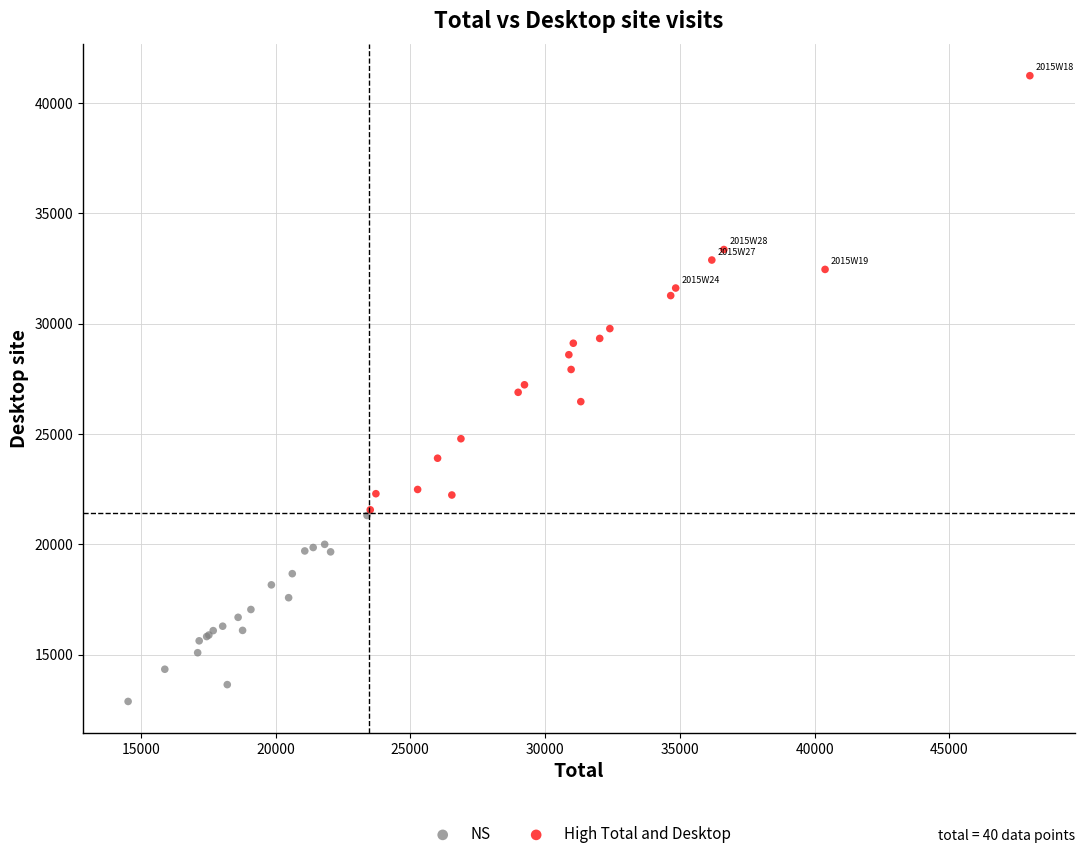

Which series has the largest Y range (max minus min)?

High Total and Desktop